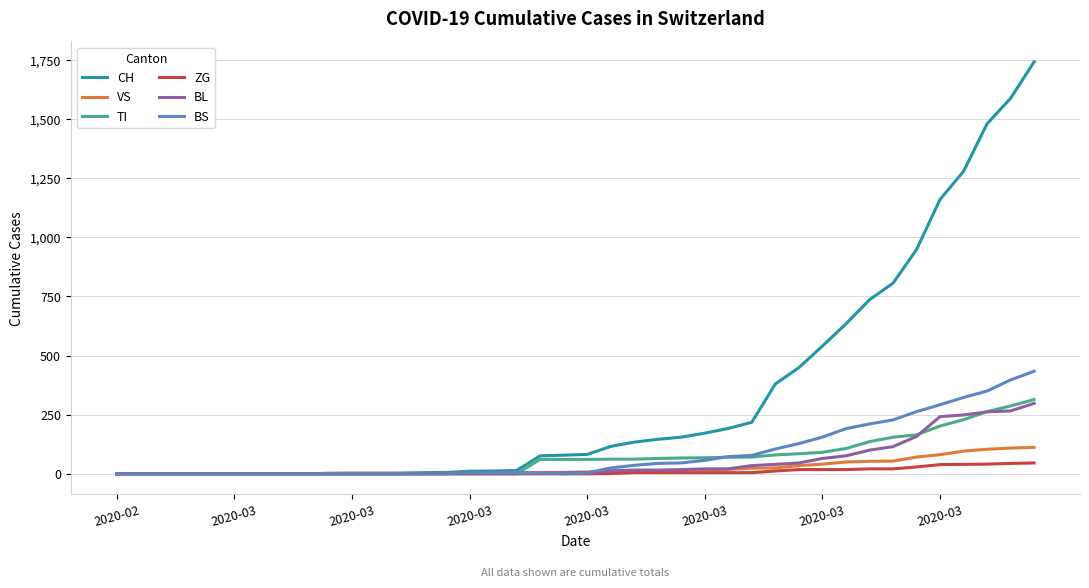

Which series has the widest spread of values?

CH